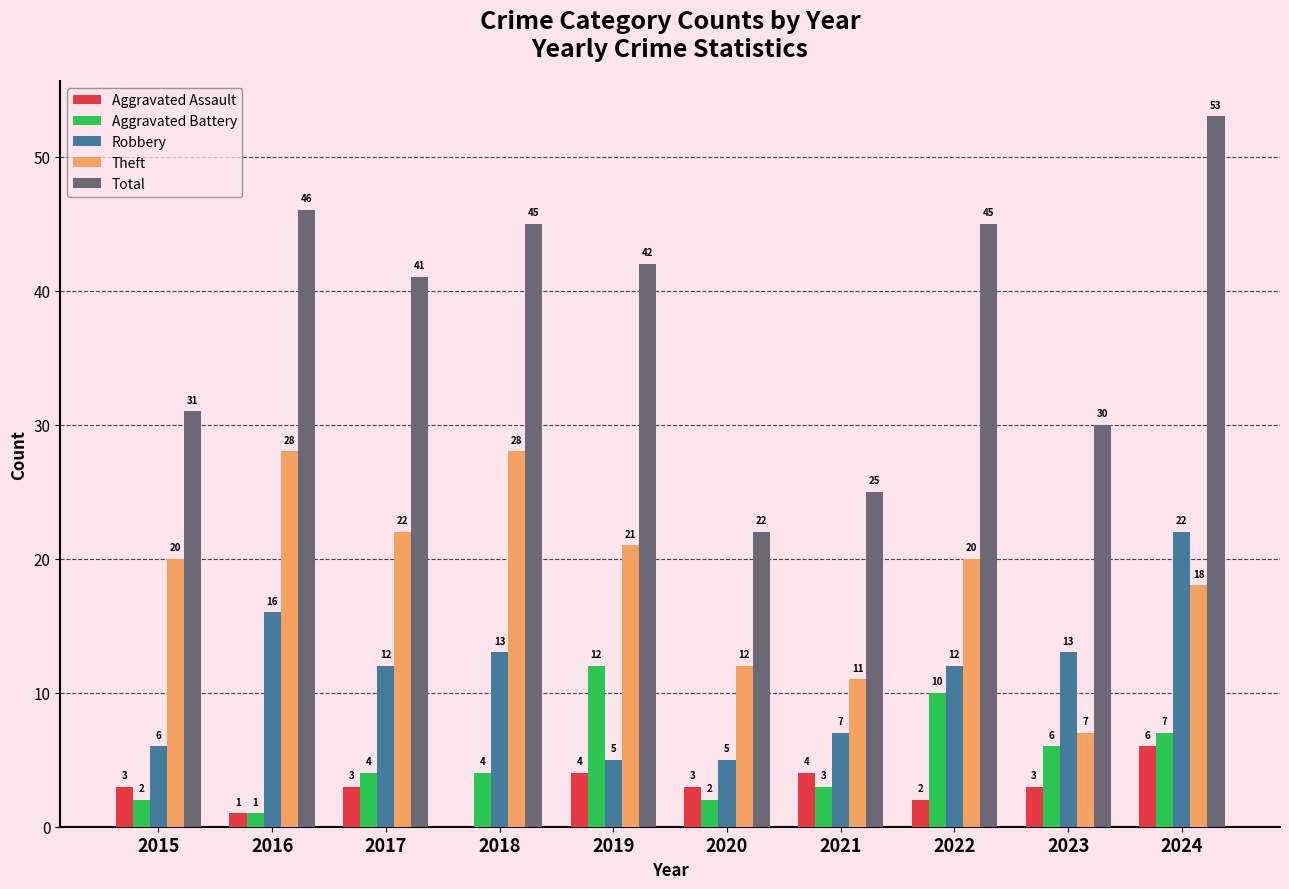

What are all the series names shown in the legend?

Aggravated Assault, Aggravated Battery, Robbery, Theft, Total